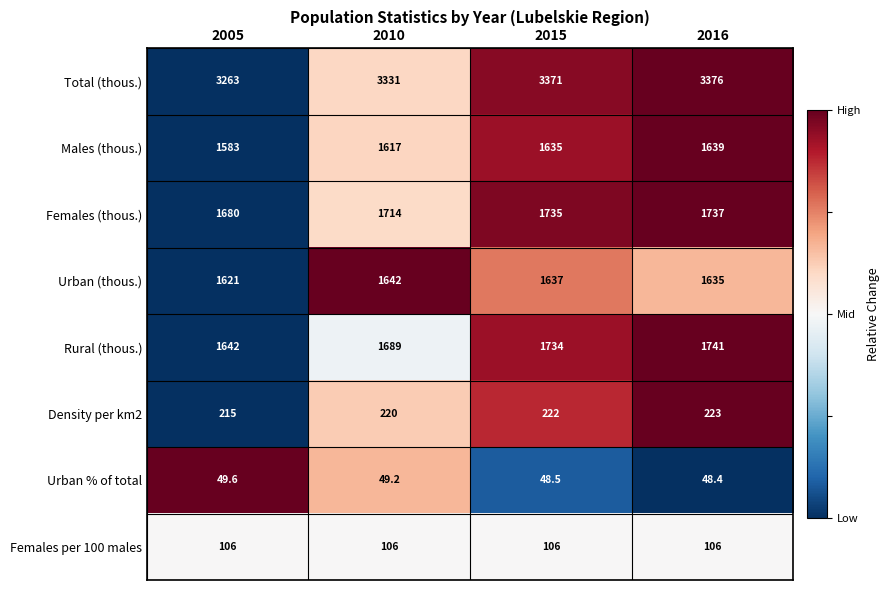

What is the sum of the Density per km2 values at 2016 and 2015?

445.0